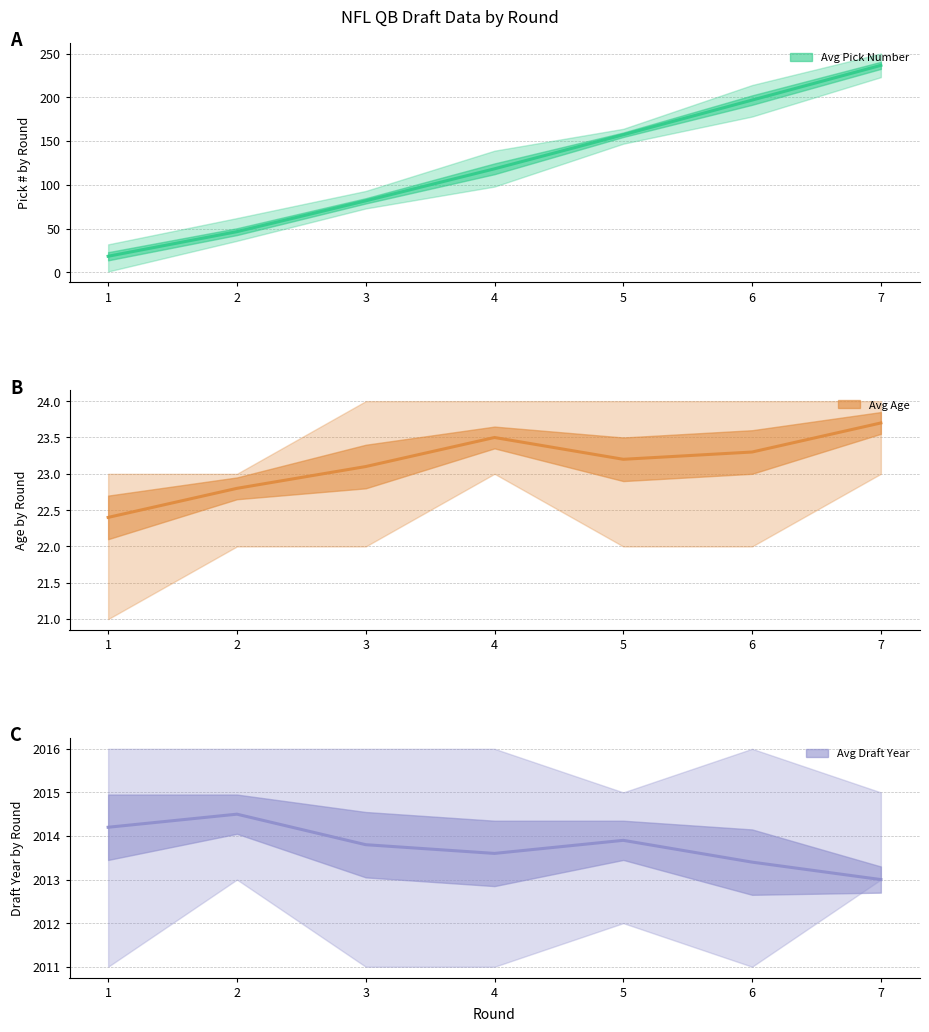

Count the number of data series in this chart.

3